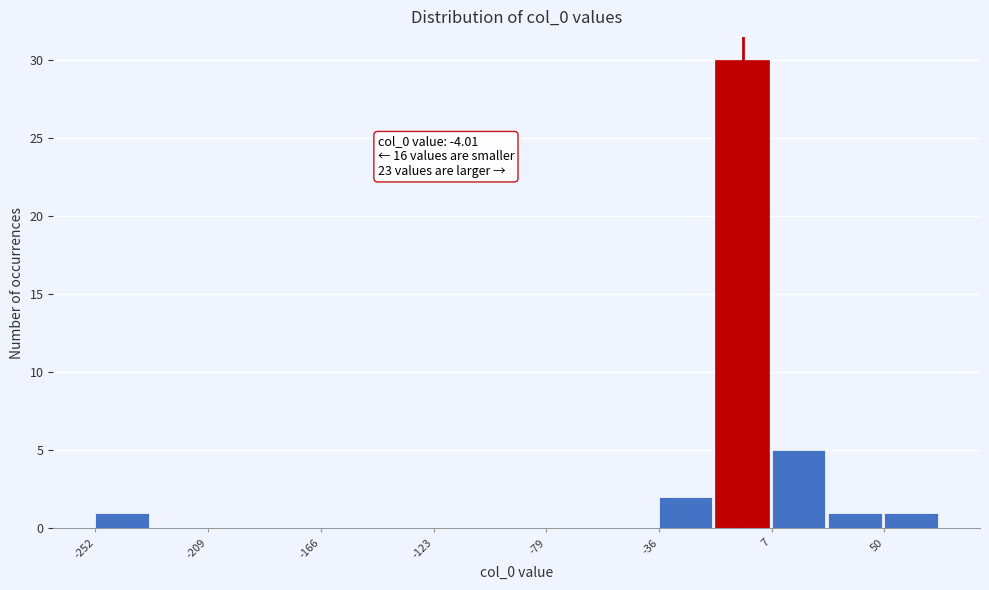

Which range on the x-axis has the tallest bar?

-15 to 5